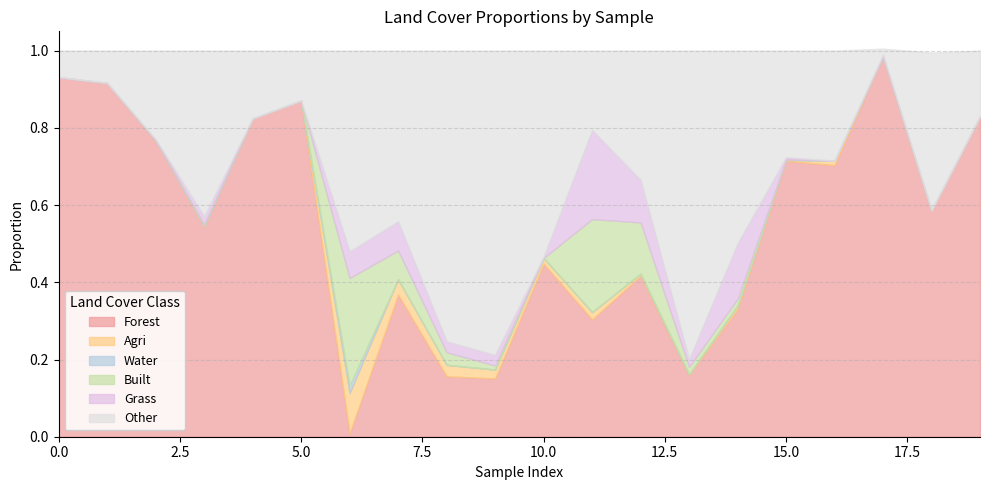

What is the greatest value displayed?

1.0